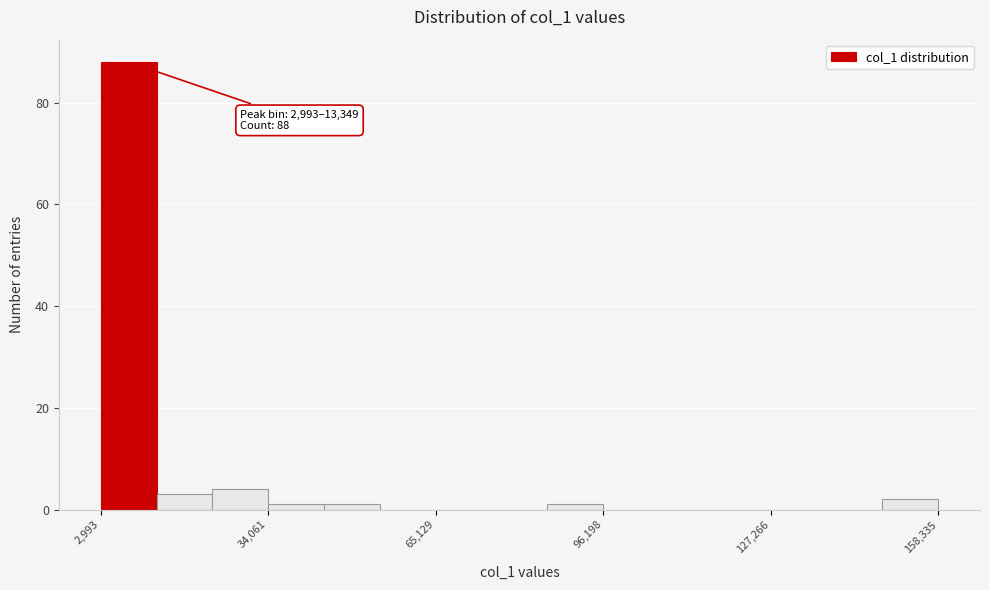

Read against the x-axis, roughly where is the centre of the tallest bar?

10000